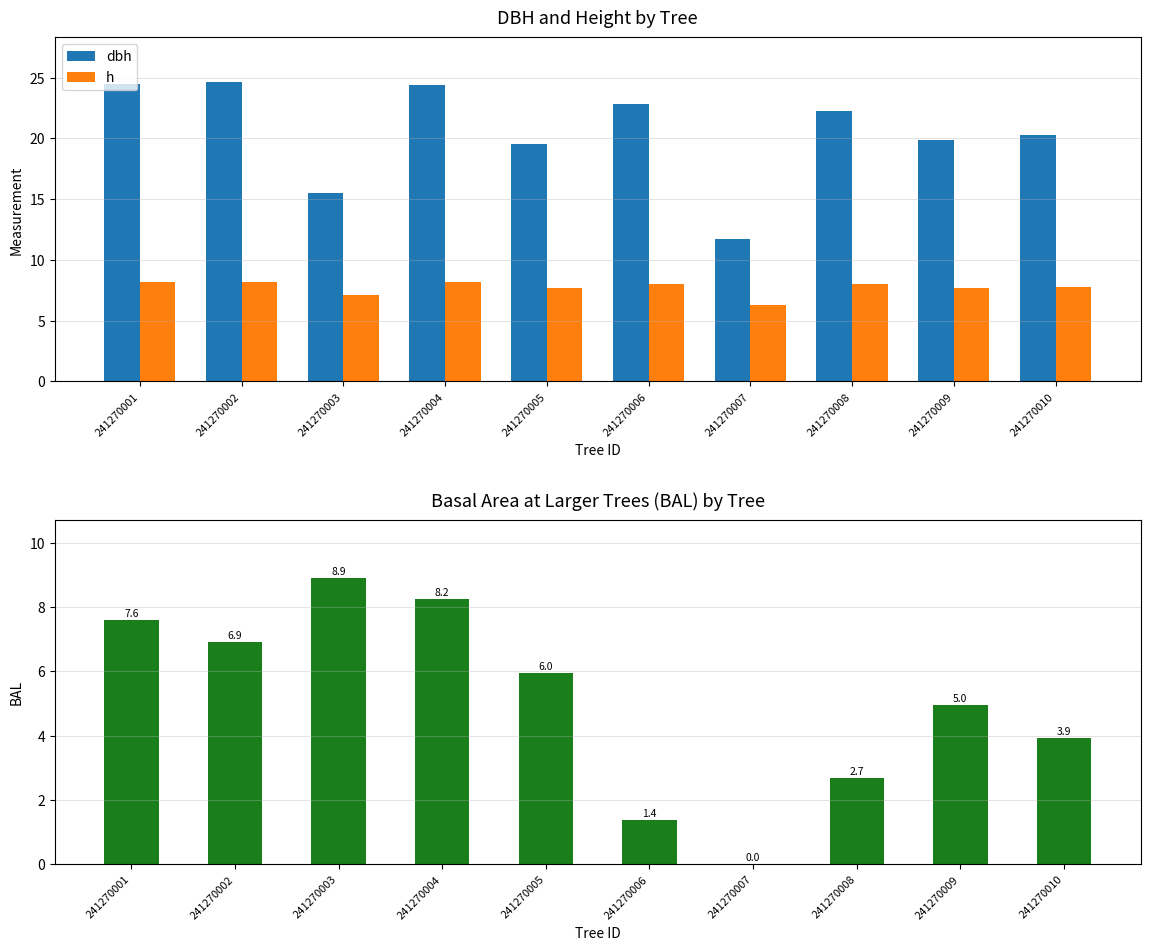

Reading left to right, what are all the values shown in this chart?

dbh: 241270001=24.5	241270002=24.6	241270003=15.5	241270004=24.4	241270005=19.6	241270006=22.8	241270007=11.8	241270008=22.3	241270009=19.9	241270010=20.3
h: 241270001=8.2	241270002=8.2	241270003=7.1	241270004=8.2	241270005=7.7	241270006=8.1	241270007=6.3	241270008=8.0	241270009=7.7	241270010=7.8
bal: 241270001=7.6	241270002=6.9	241270003=8.9	241270004=8.2	241270005=6.0	241270006=1.4	241270007=0.0	241270008=2.7	241270009=5.0	241270010=3.9